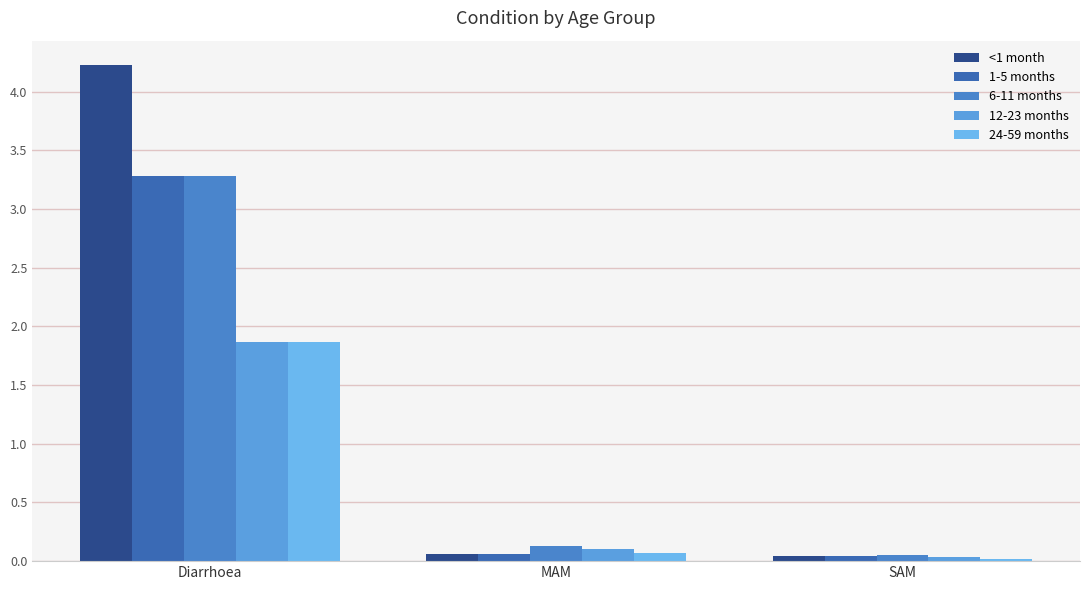

Read the 1-5 months value at Diarrhoea.

3.3